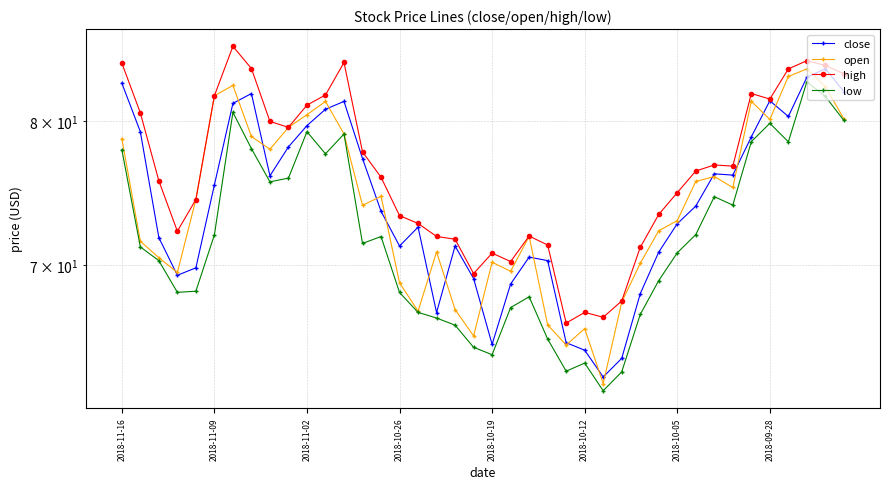

How many interior local peaks does the close series have?

8